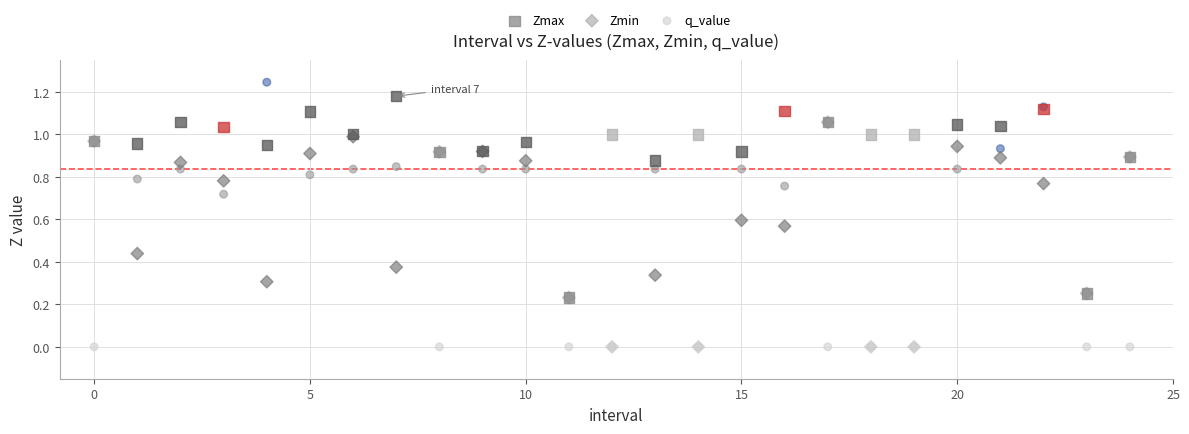

Which series contains the highest Y value?

q_value